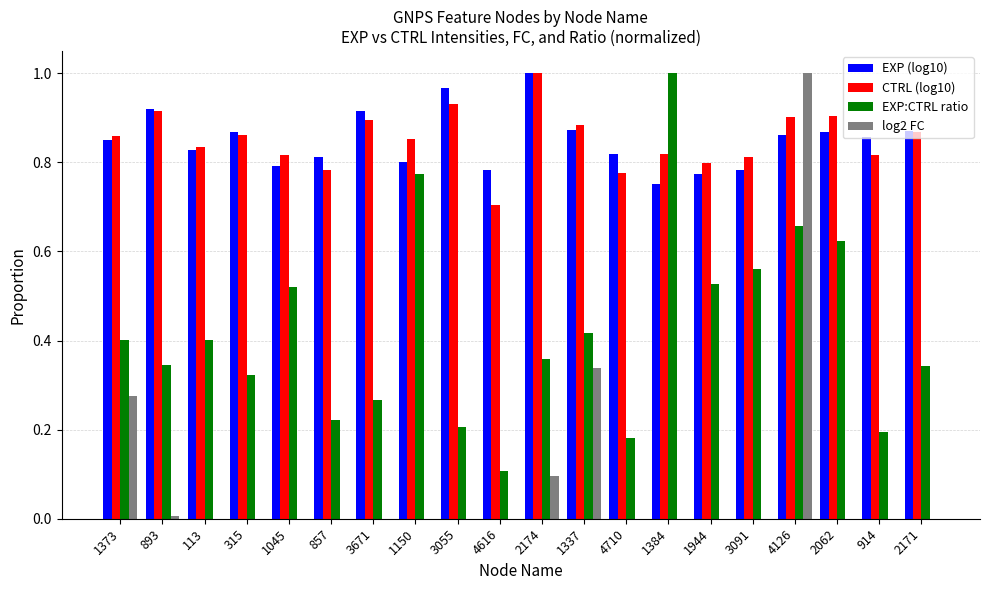

How many bars are there in total?

80